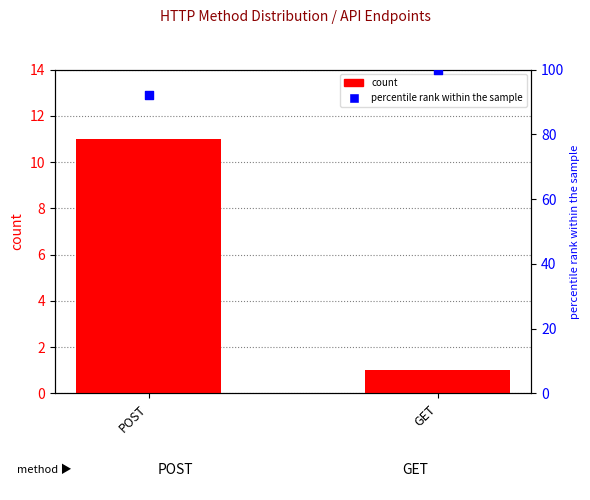

Is the value of count at GET greater than the value of percentile rank within the sample at GET?

No